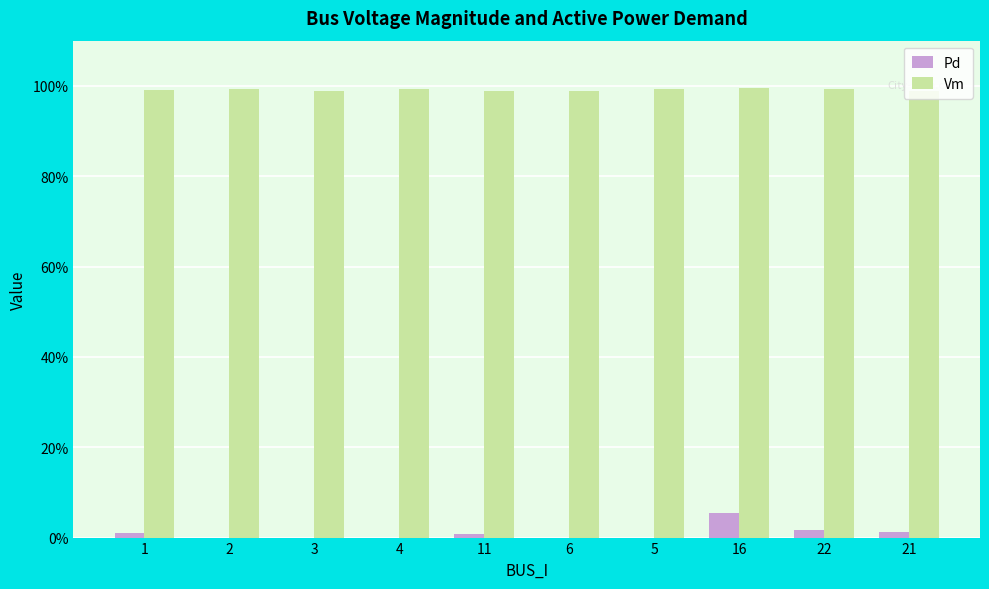

What is the label of the 6th bar from the right?

11